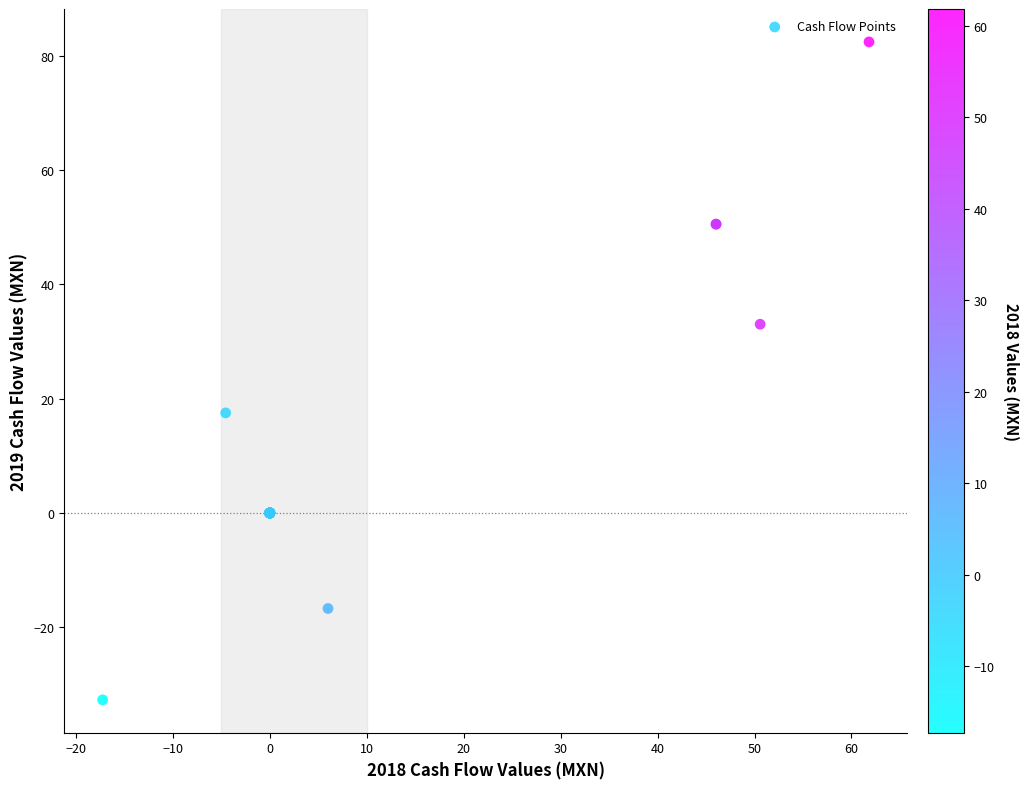

What Y value in the scatter plot is closest to 24?

17.5